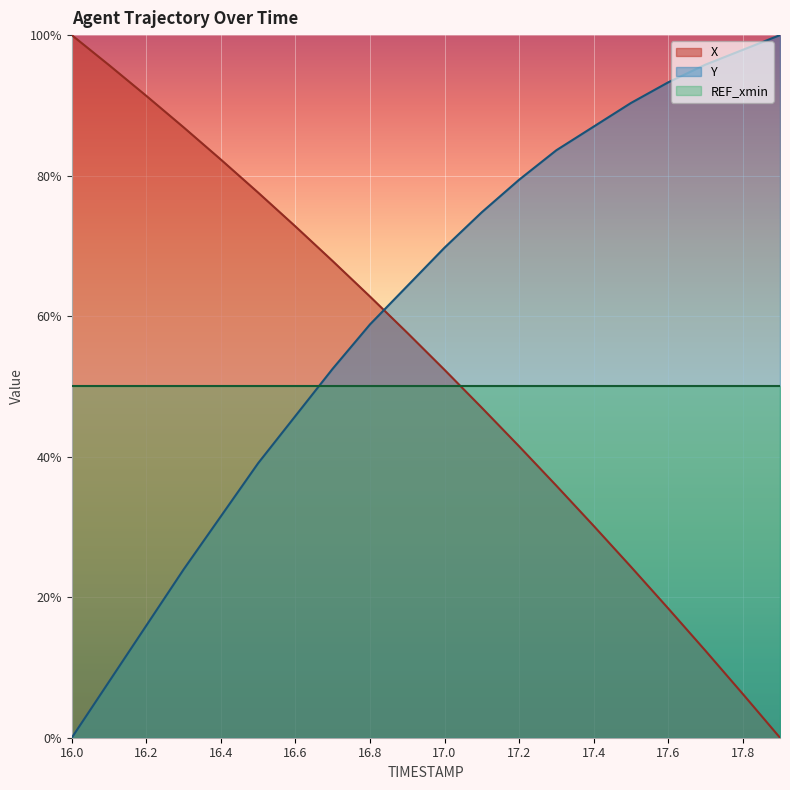

Is it true that Y equals 26.3 at 16.2?

False